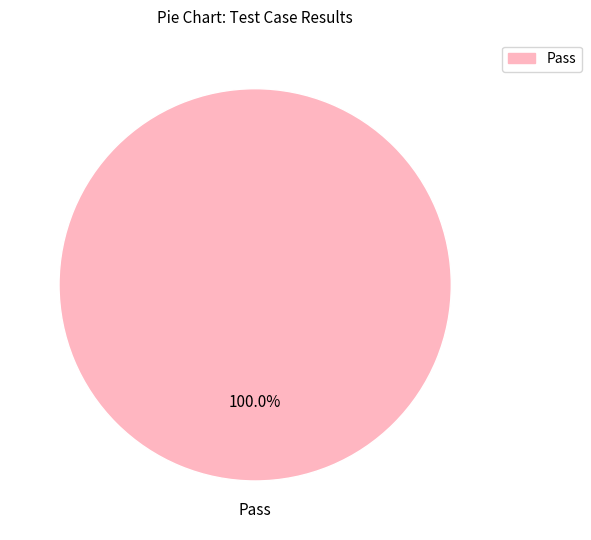

Does any single category account for the majority?

Yes